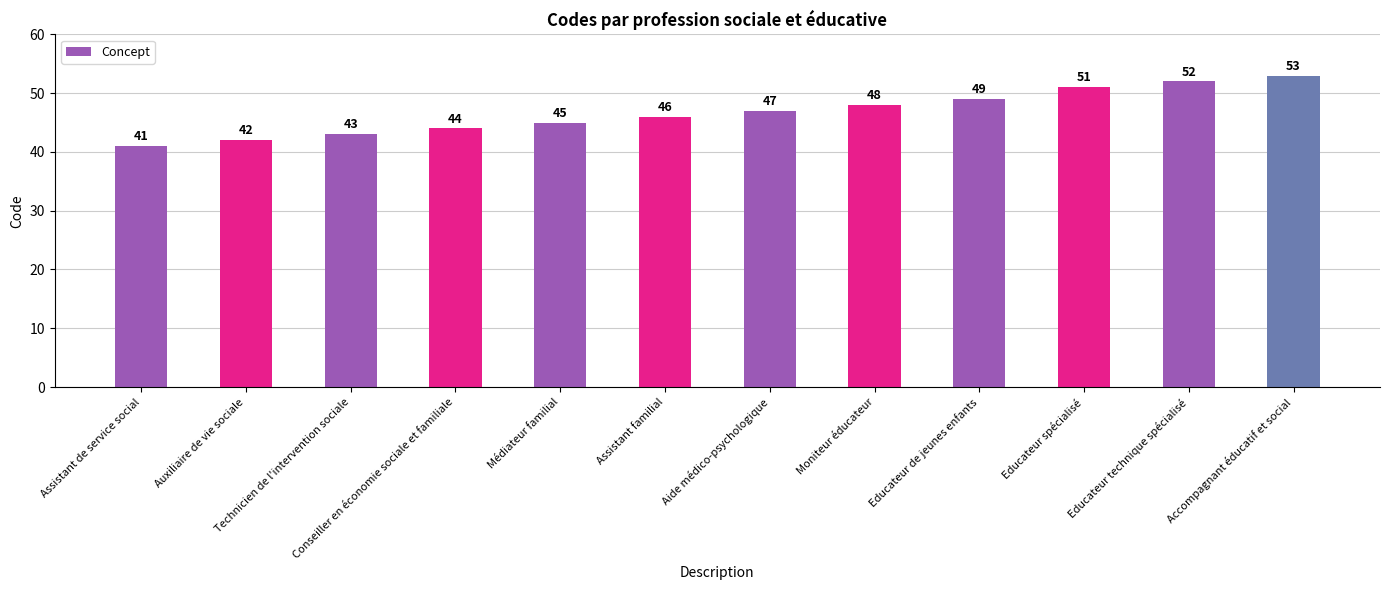

What is the sum of the values at Educateur technique spécialisé and Conseiller en économie sociale et familiale?

96